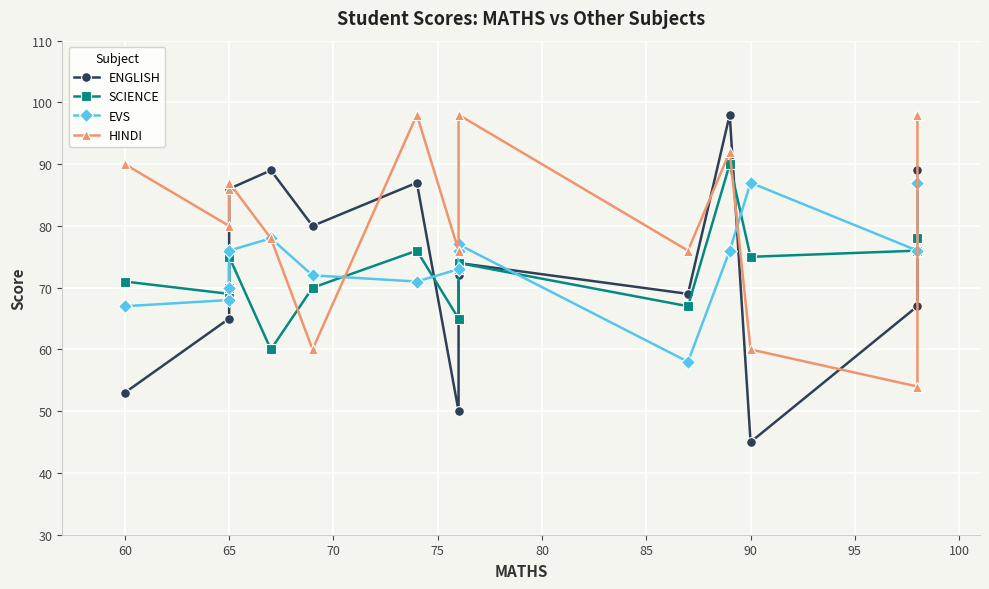

How many interior local valleys does the SCIENCE series have?

5